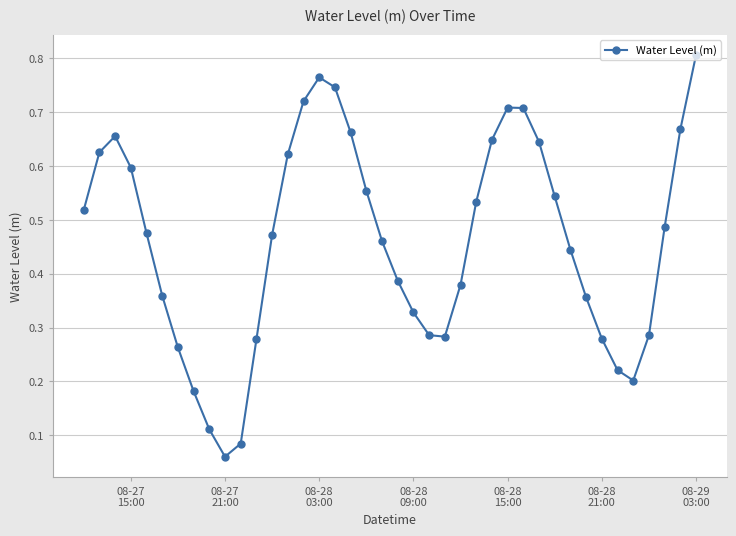

Does the chart display data point markers on the line(s)?

Yes